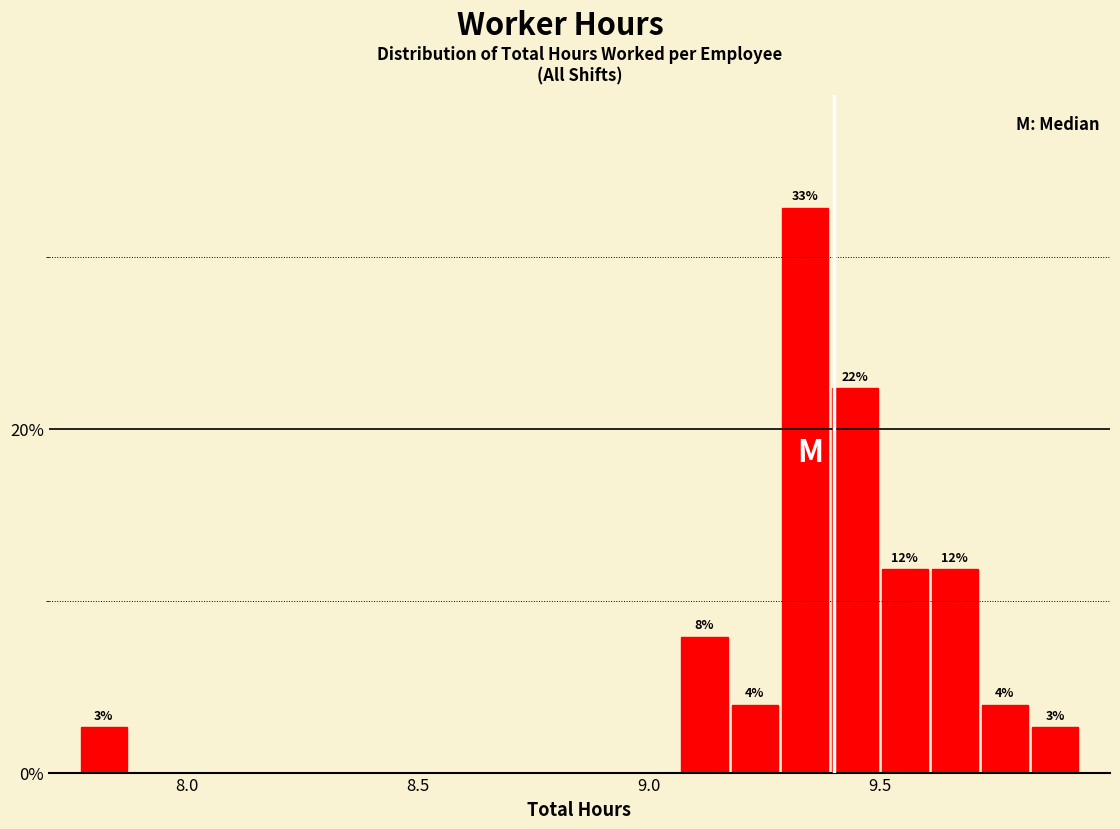

Read against the x-axis, roughly where is the centre of the tallest bar?

9.35